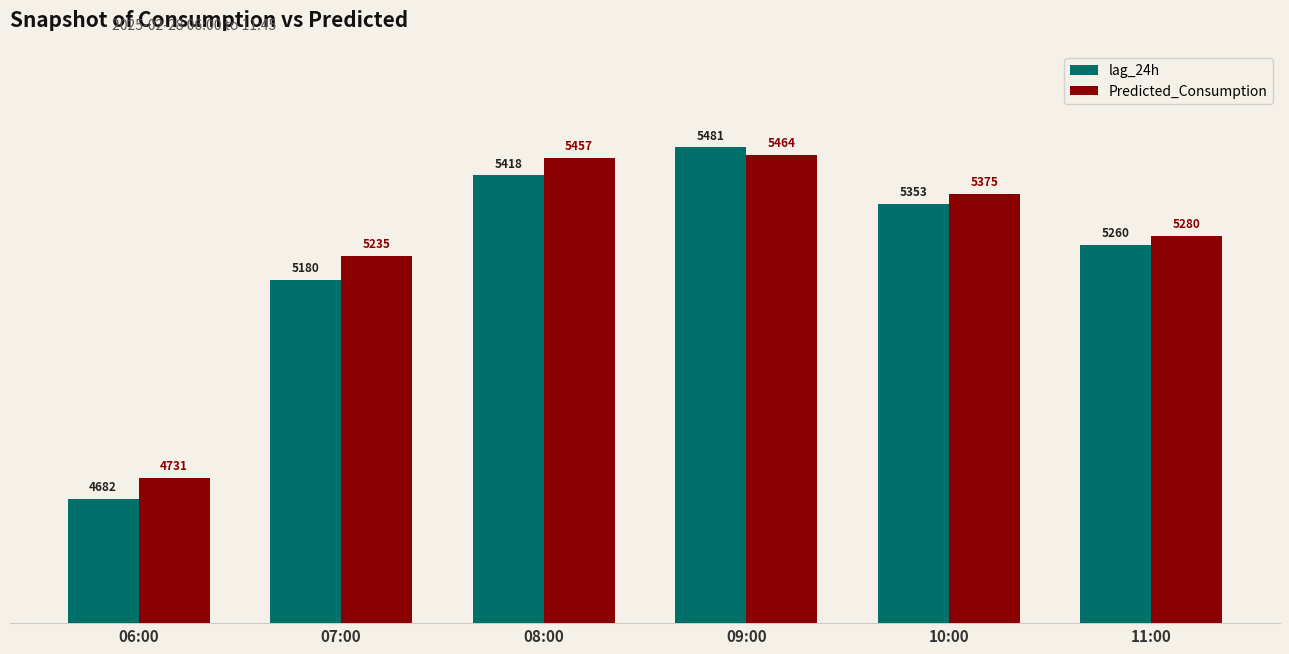

What is the difference between the maximum and minimum values in the Predicted_Consumption series?

733.2